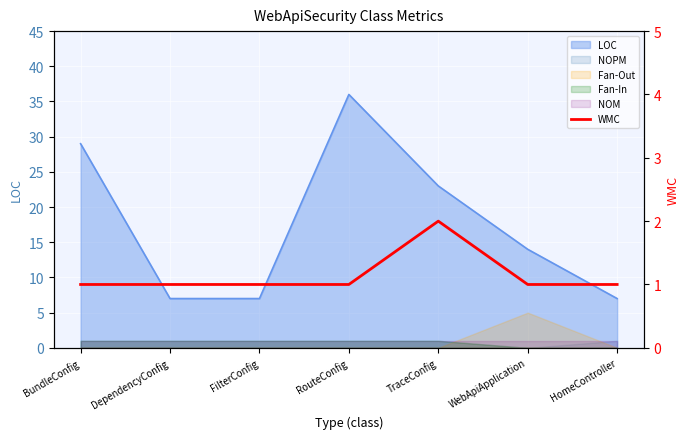

The chart shows a value of 1 at WebApiApplication. True or false?

False